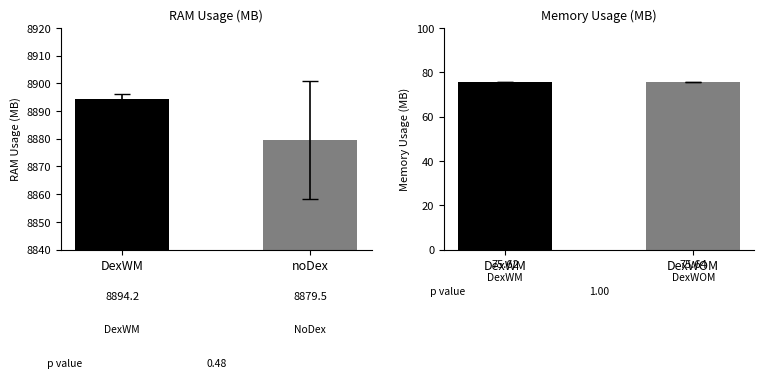

Read the Memory Usage (MB) value at DexWM.

75.6